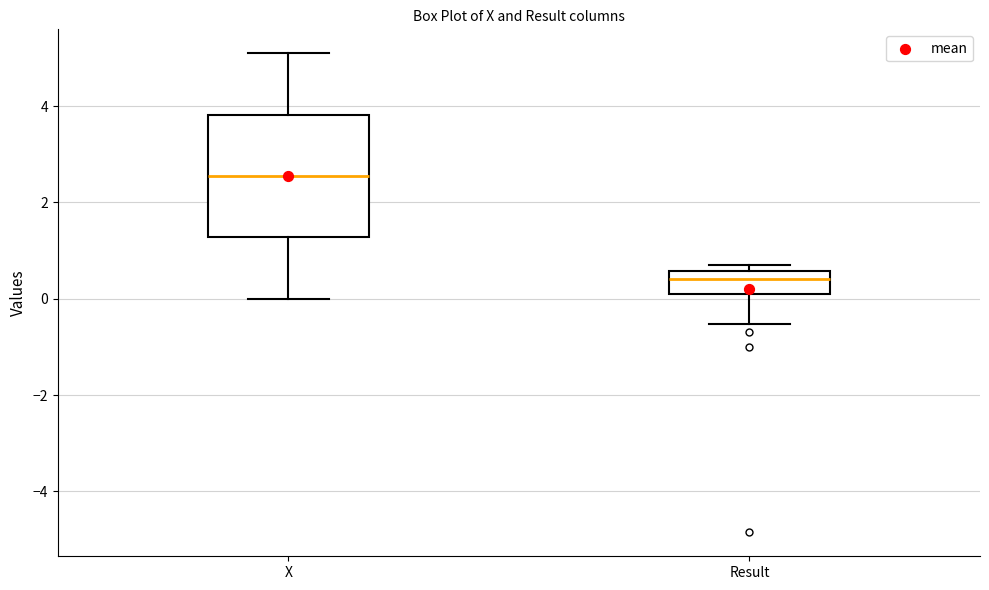

Comparing the boxes themselves (not the whiskers), which one is the tallest?

X